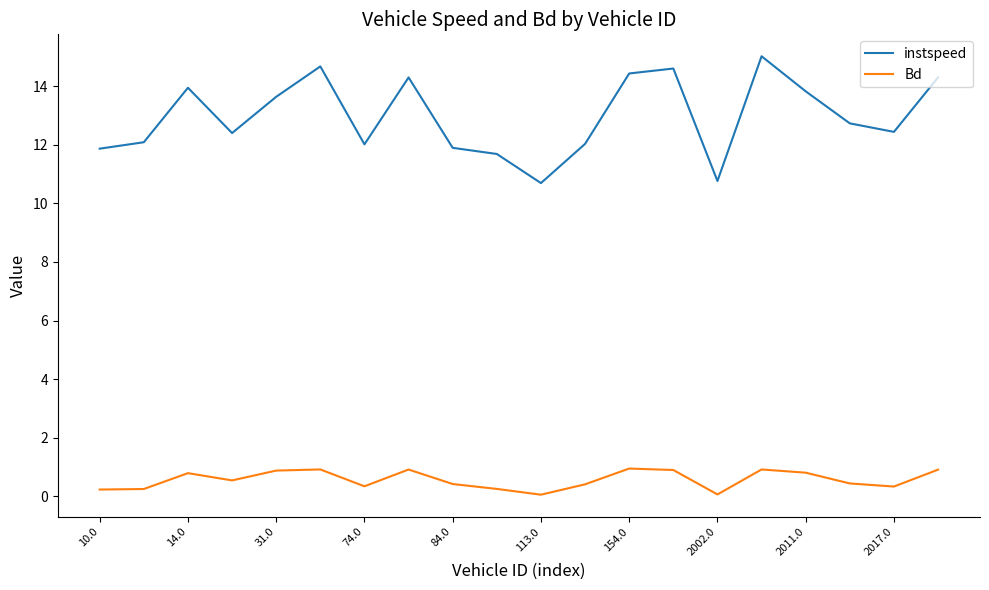

What is the difference between the maximum and minimum values in the instspeed series?

4.3